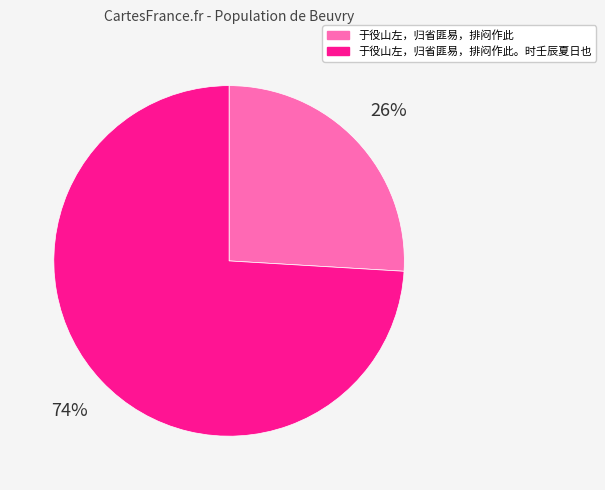

Between 于役山左，归省匪易，排闷作此 and 于役山左，归省匪易，排闷作此。时壬辰夏日也, which is larger?

于役山左，归省匪易，排闷作此。时壬辰夏日也